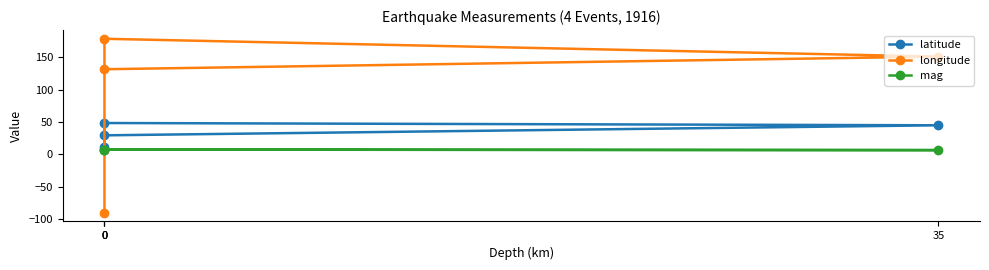

Between 35 and 0, which is larger?

35